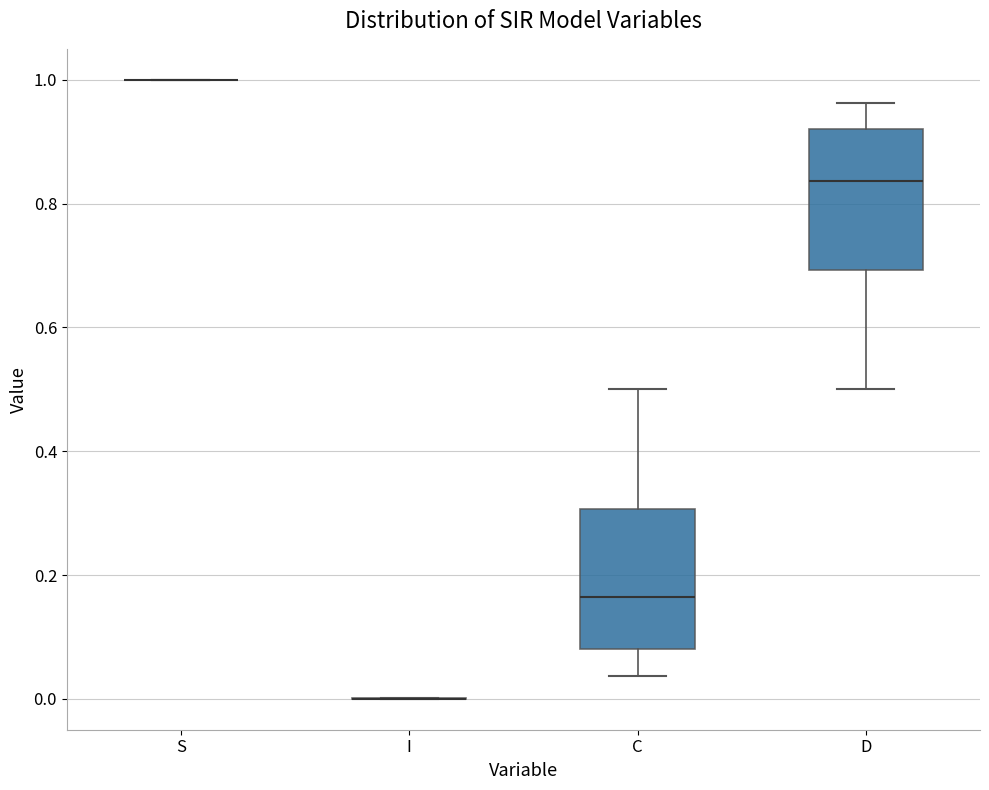

Reading left to right, read every box against the y-axis: the position of its median line, the range the box covers, and the ends of its whiskers. The values are not printed on the chart, so give them approximately, as read against the axis.

S: box collapsed to a line at 1.00, whiskers 1.00 to 1.00
I: box collapsed to a line at 0.00, whiskers 0.00 to 0.00
C: median 0.16, box 0.08 to 0.30, whiskers 0.04 to 0.50
D: median 0.84, box 0.70 to 0.92, whiskers 0.50 to 0.96